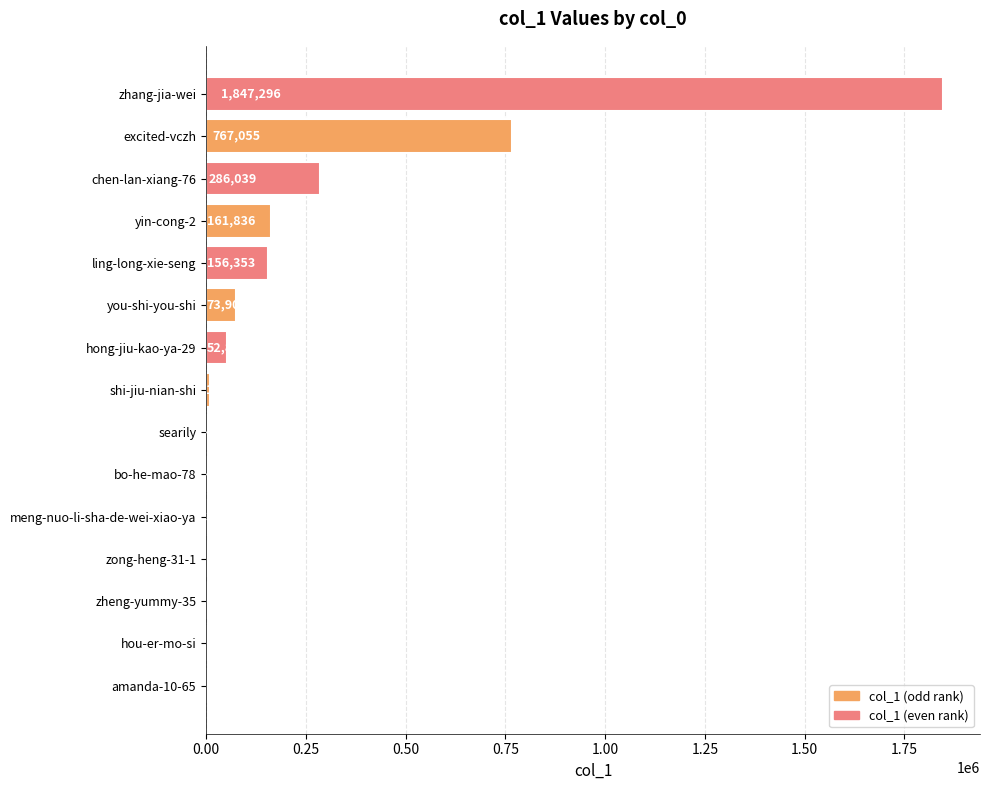

How many distinct data groups are displayed?

1